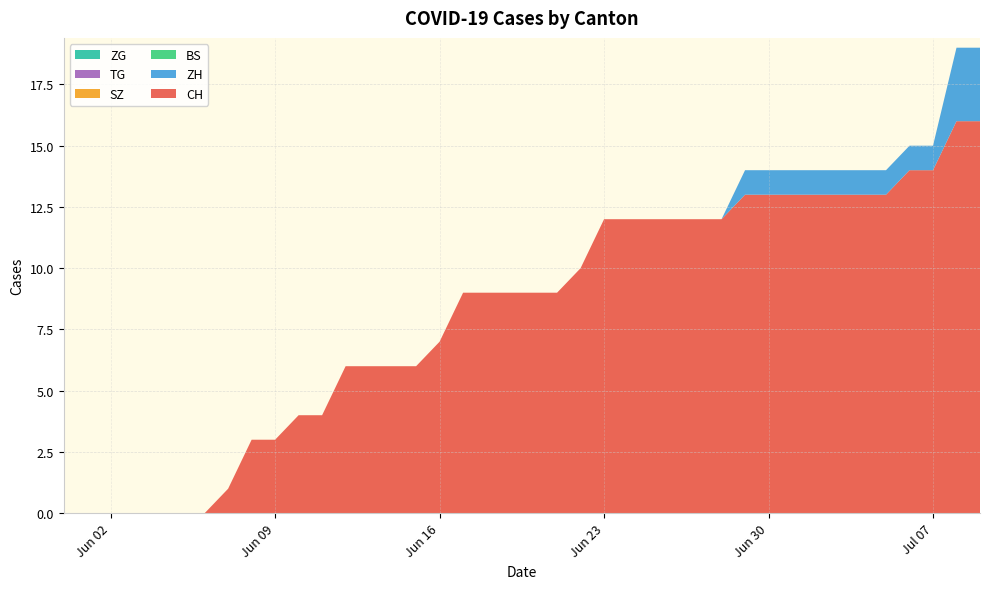

Reading left to right, list all the values displayed in this chart.

CH: 0=0	1=0	2=0	3=0	4=0	5=0	6=0	7=1	8=3	9=3	10=4	11=4	12=6	13=6	14=6	15=6	16=7	17=9	18=9	19=9	20=9	21=9	22=10	23=12	24=12	25=12	26=12	27=12	28=12	29=13	30=13	31=13	32=13	33=13	34=13	35=13	36=14	37=14	38=16	39=16
ZH: 0=0	1=0	2=0	3=0	4=0	5=0	6=0	7=0	8=0	9=0	10=0	11=0	12=0	13=0	14=0	15=0	16=0	17=0	18=0	19=0	20=0	21=0	22=0	23=0	24=0	25=0	26=0	27=0	28=0	29=1	30=1	31=1	32=1	33=1	34=1	35=1	36=1	37=1	38=3	39=3
BS: 0=0	1=0	2=0	3=0	4=0	5=0	6=0	7=0	8=0	9=0	10=0	11=0	12=0	13=0	14=0	15=0	16=0	17=0	18=0	19=0	20=0	21=0	22=0	23=0	24=0	25=0	26=0	27=0	28=0	29=0	30=0	31=0	32=0	33=0	34=0	35=0	36=0	37=0	38=0	39=0
SZ: 0=0	1=0	2=0	3=0	4=0	5=0	6=0	7=0	8=0	9=0	10=0	11=0	12=0	13=0	14=0	15=0	16=0	17=0	18=0	19=0	20=0	21=0	22=0	23=0	24=0	25=0	26=0	27=0	28=0	29=0	30=0	31=0	32=0	33=0	34=0	35=0	36=0	37=0	38=0	39=0
TG: 0=0	1=0	2=0	3=0	4=0	5=0	6=0	7=0	8=0	9=0	10=0	11=0	12=0	13=0	14=0	15=0	16=0	17=0	18=0	19=0	20=0	21=0	22=0	23=0	24=0	25=0	26=0	27=0	28=0	29=0	30=0	31=0	32=0	33=0	34=0	35=0	36=0	37=0	38=0	39=0
ZG: 0=0	1=0	2=0	3=0	4=0	5=0	6=0	7=0	8=0	9=0	10=0	11=0	12=0	13=0	14=0	15=0	16=0	17=0	18=0	19=0	20=0	21=0	22=0	23=0	24=0	25=0	26=0	27=0	28=0	29=0	30=0	31=0	32=0	33=0	34=0	35=0	36=0	37=0	38=0	39=0